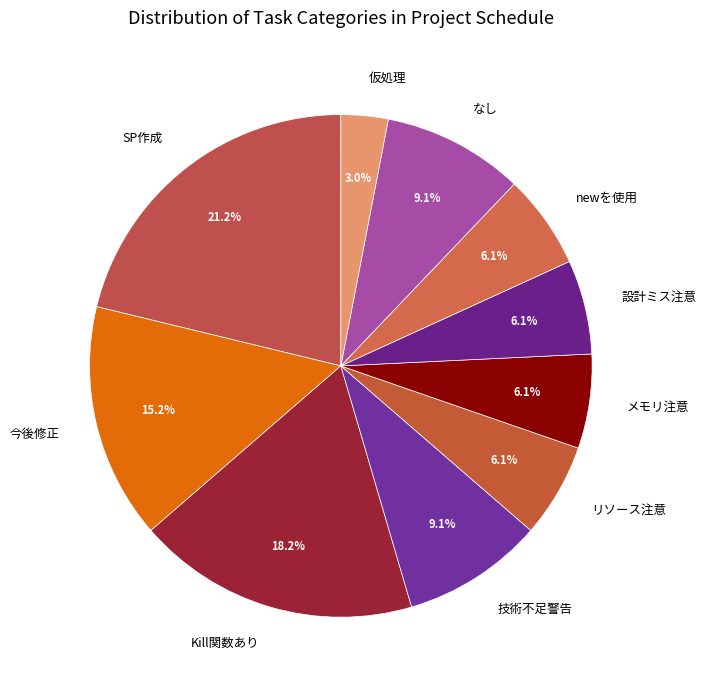

Which slice is the largest?

SP作成